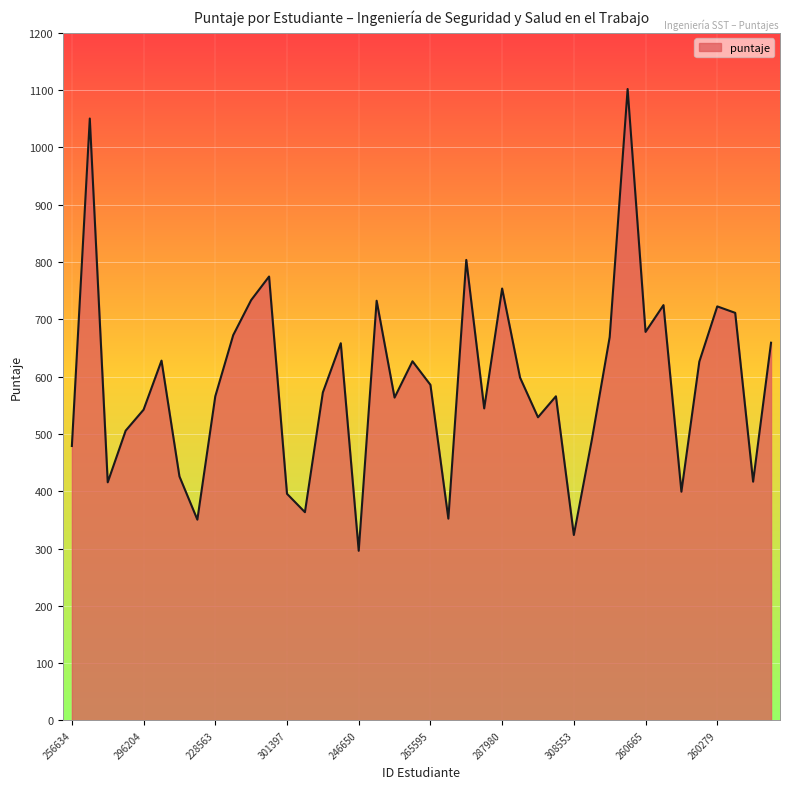

What is the difference between the maximum and minimum values?

805.9